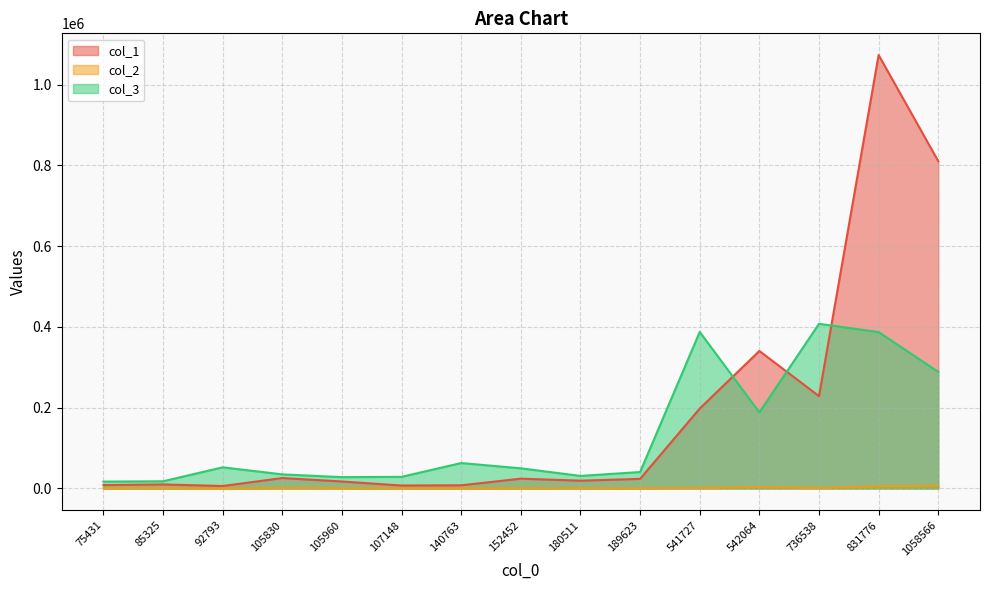

How many interior local peaks does the col_2 series have?

5